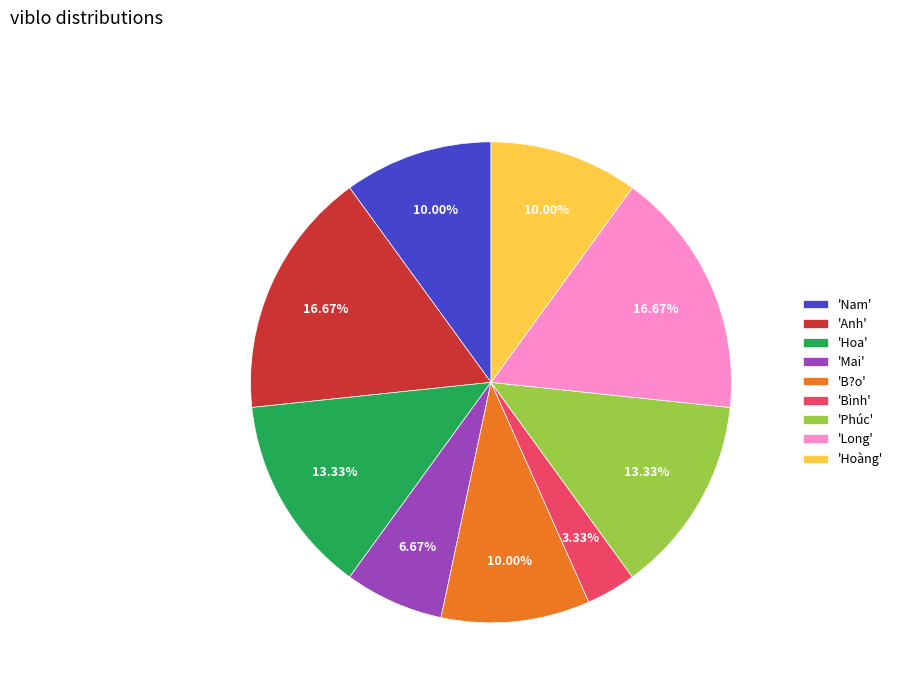

Which has a higher value, 'Bình' or 'Phúc'?

'Phúc'